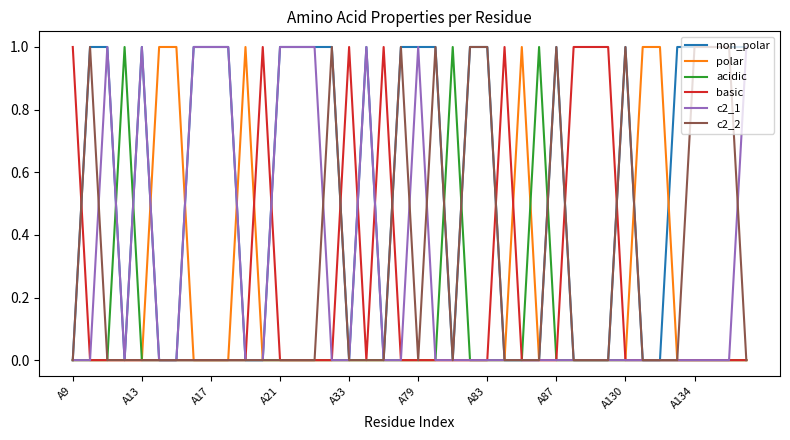

Which series has the largest range (max minus min)?

non_polar